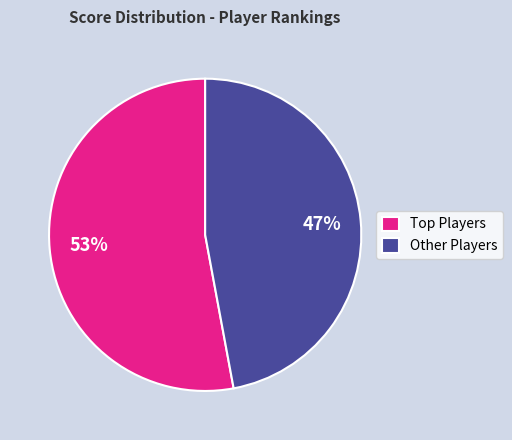

What is the smallest slice in the pie chart?

Other Players